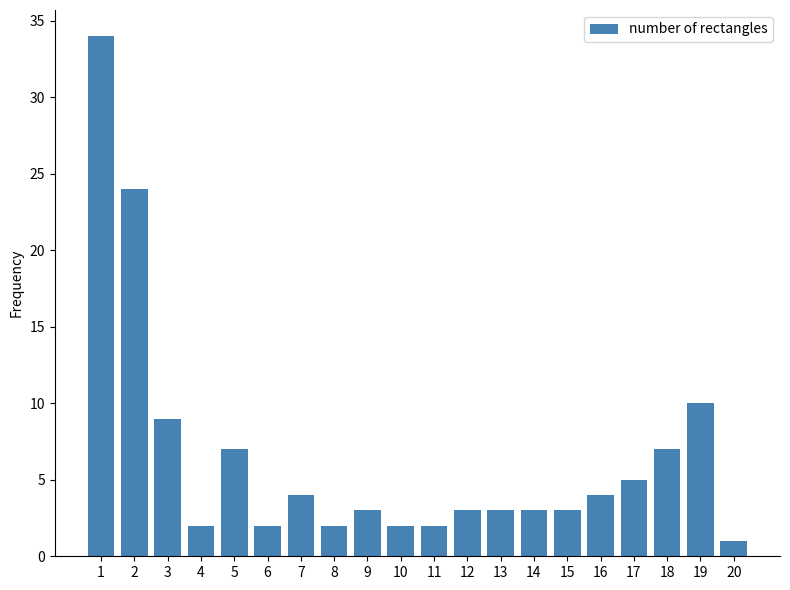

Reading right to left, extract all data points from this chart.

1	10	7	5	4	3	3	3	3	2	2	3	2	4	2	7	2	9	24	34